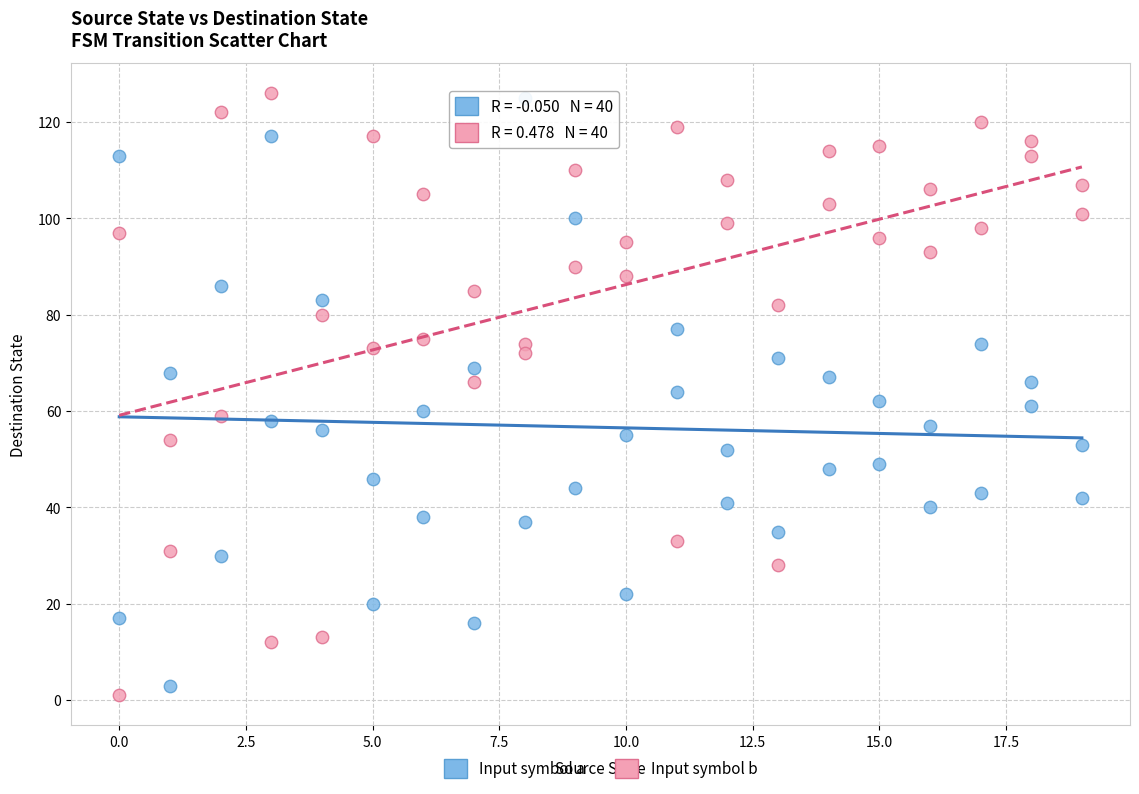

What is the X range (max minus min) for the scatter plot?

19